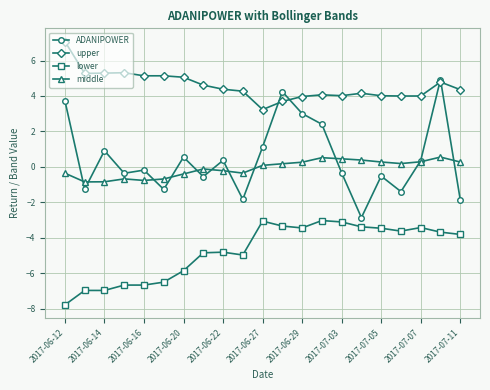

At how many categories does at least one series exceed 2?

21